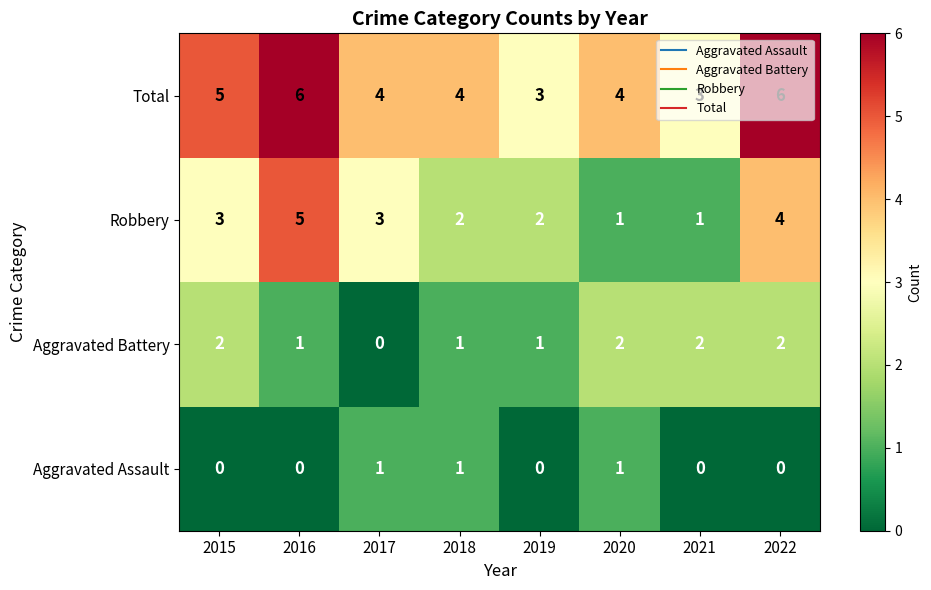

Which series has the largest total across all categories?

Total